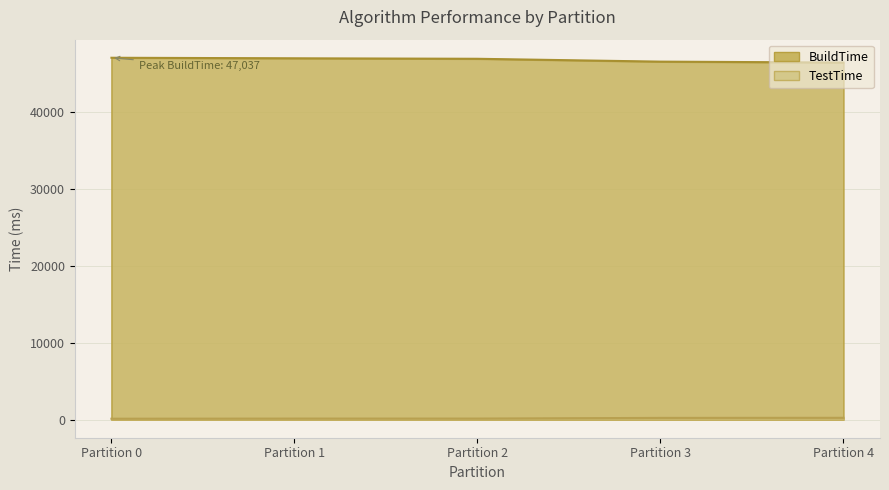

List the series in order of their overall mean, lowest first.

TestTime, BuildTime